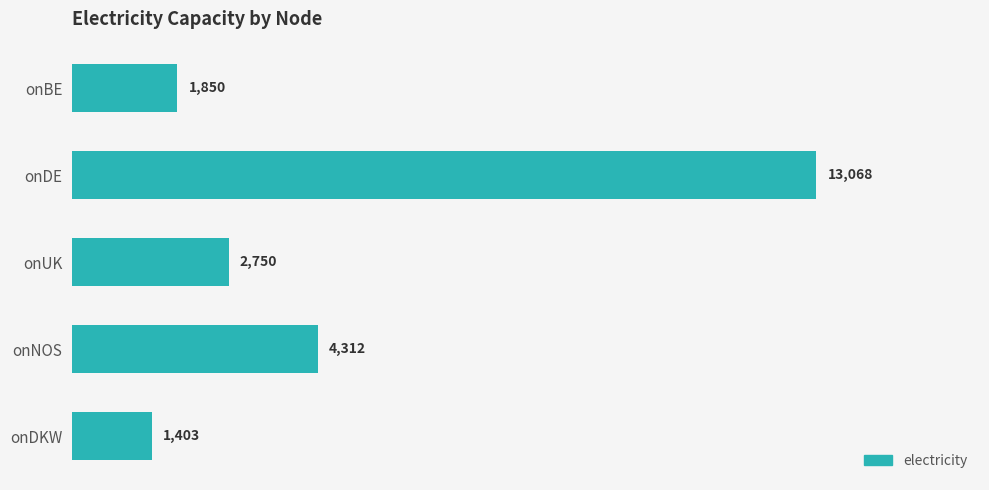

Which has a higher value, onDKW or onBE?

onBE